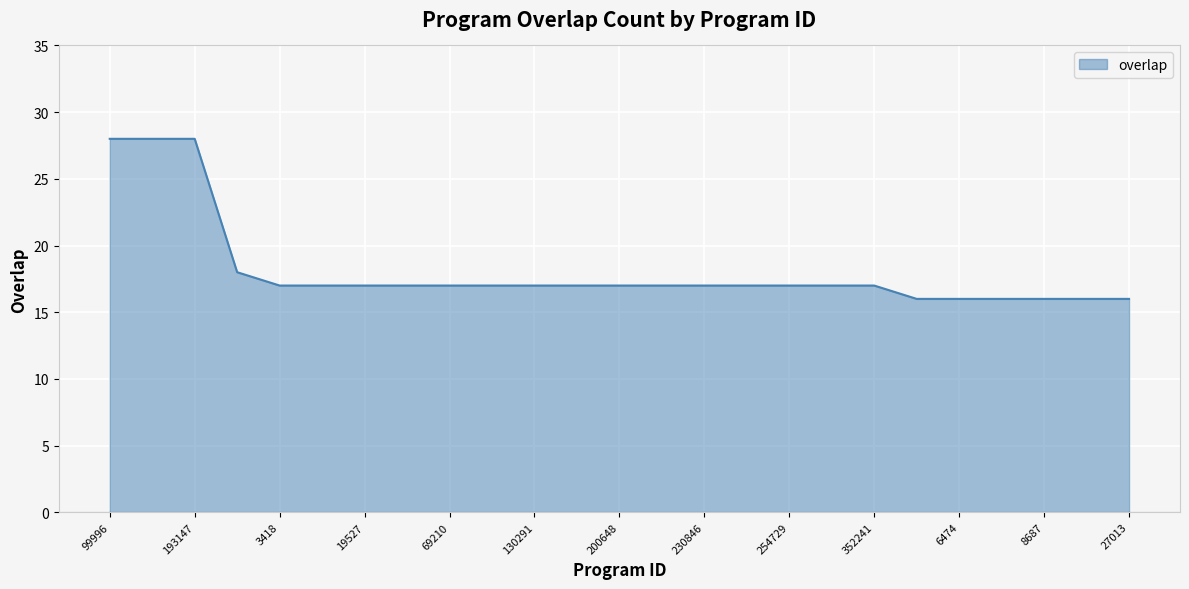

Reading left to right, list all the values displayed in this chart.

28	28	28	18	17	17	17	17	17	17	17	17	17	17	17	17	17	17	17	16	16	16	16	16	16